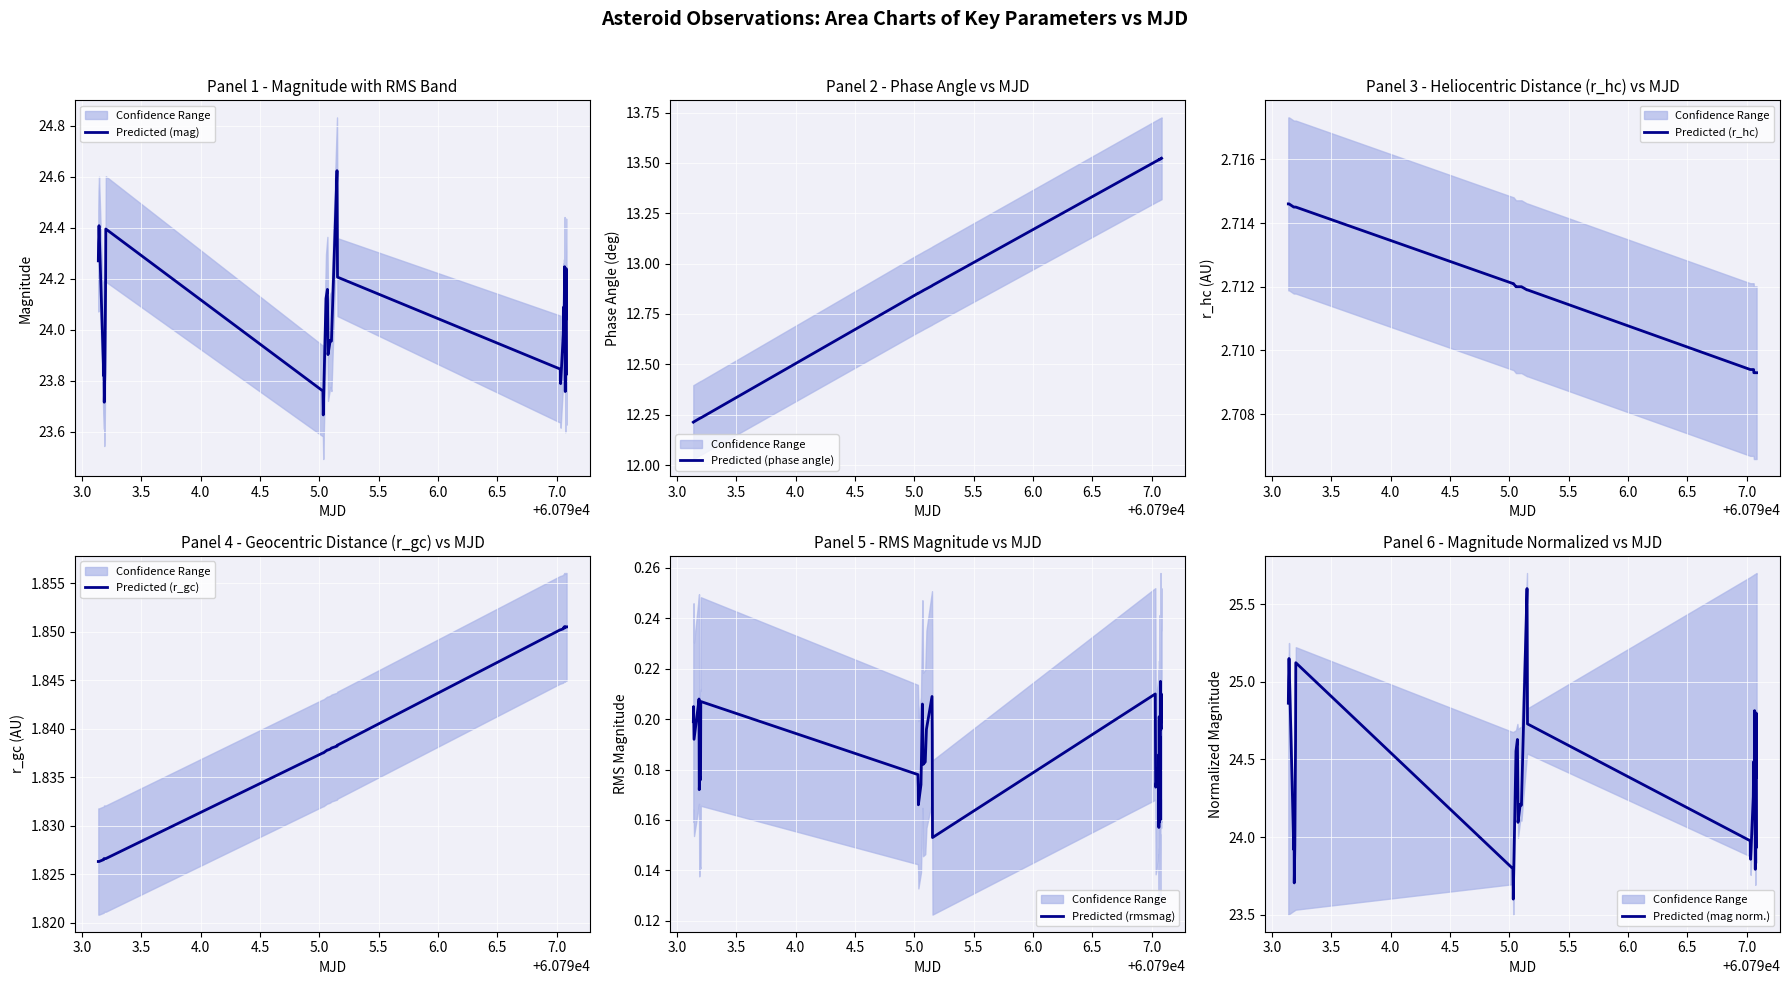

Is this an area chart (filled region under the line)?

No